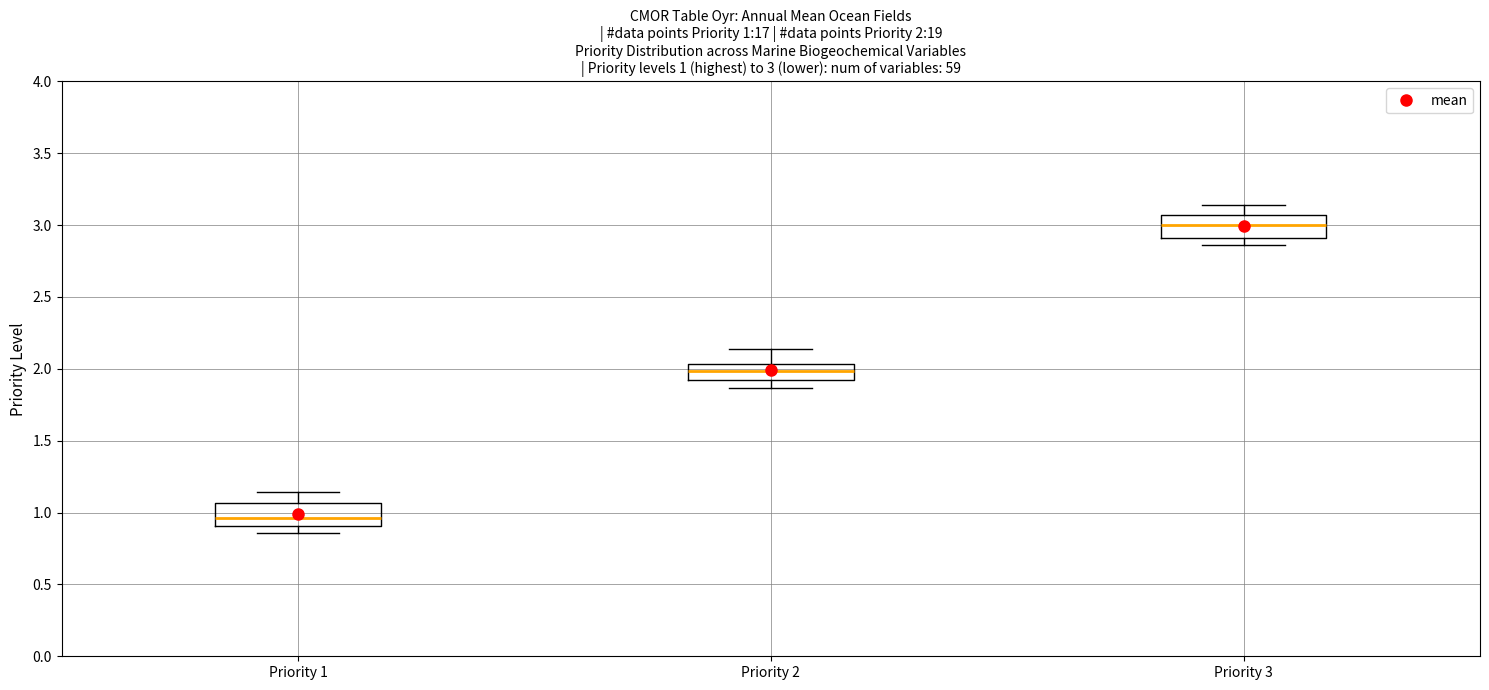

Which box has the highest median line?

Priority 3